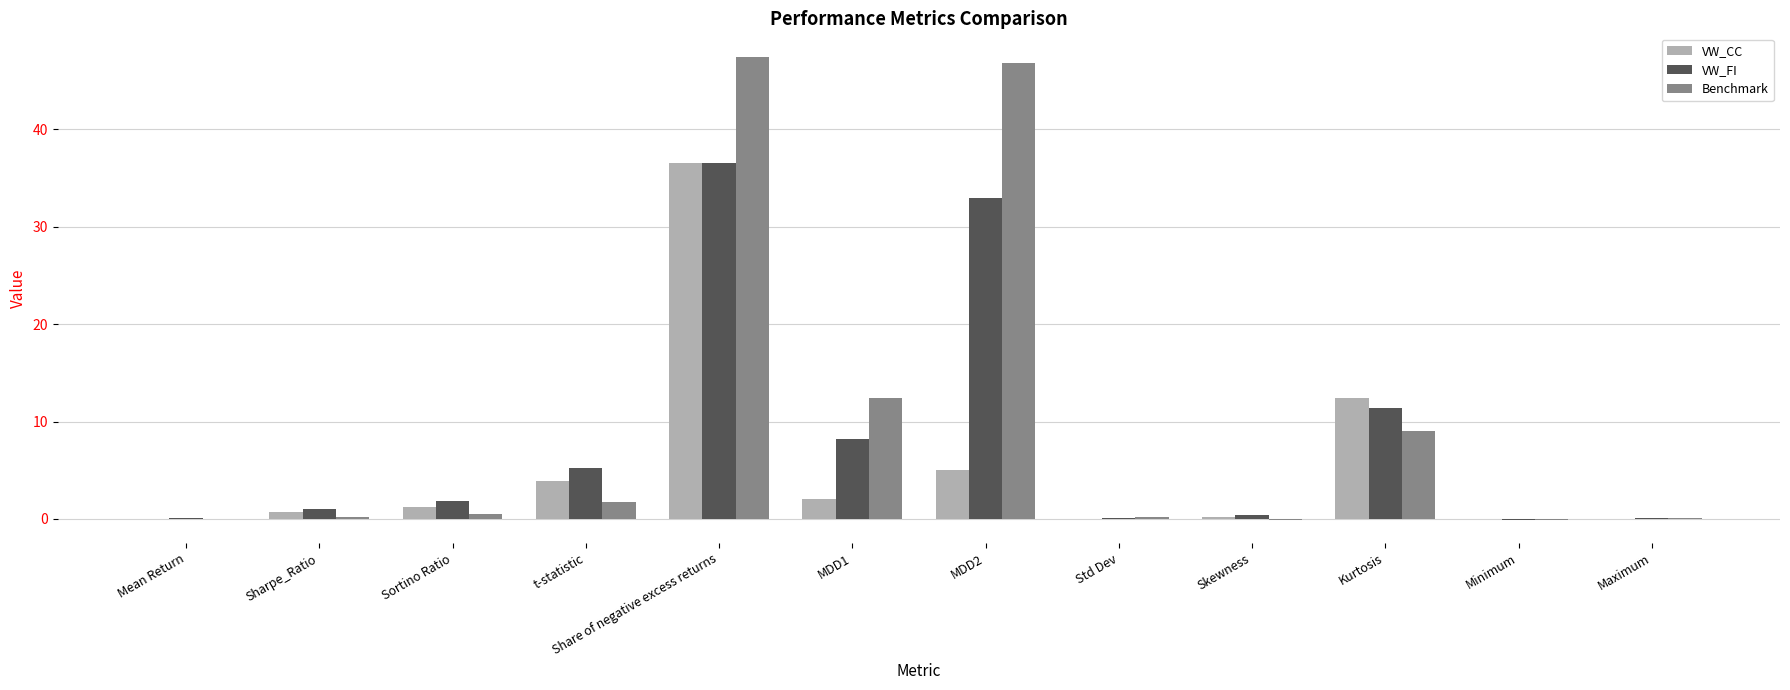

Is it true that VW_FI equals 11.4 at Kurtosis?

True